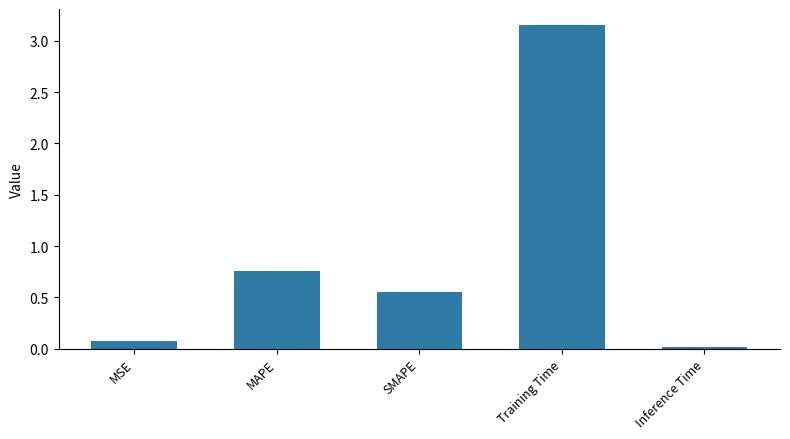

Does the chart contain stacked bars?

No